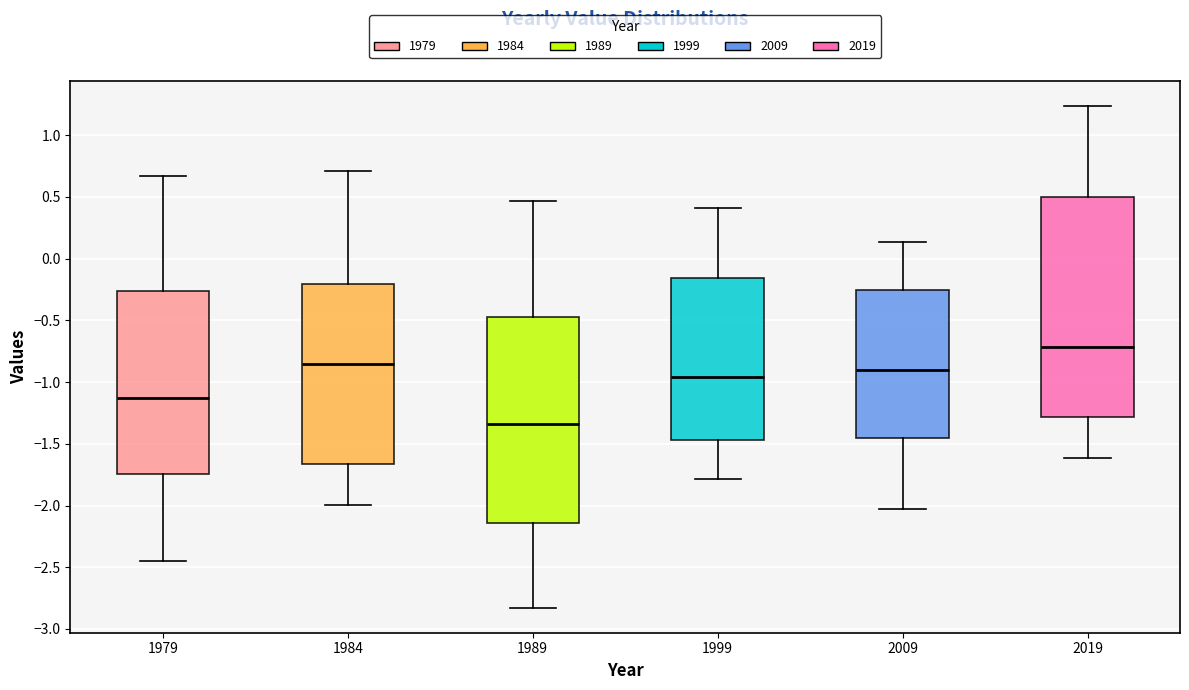

Reading left to right, transcribe this box plot: for each box, give where its median line is, the range the box spans, and where its two whiskers end, as read against the y-axis. The values are not printed on the chart, so give them approximately, as read against the axis.

1979: median -1.15, box -1.75 to -0.25, whiskers -2.45 to 0.65
1984: median -0.85, box -1.65 to -0.20, whiskers -2.00 to 0.70
1989: median -1.35, box -2.15 to -0.45, whiskers -2.85 to 0.45
1999: median -0.95, box -1.45 to -0.15, whiskers -1.80 to 0.40
2009: median -0.90, box -1.45 to -0.25, whiskers -2.05 to 0.15
2019: median -0.70, box -1.30 to 0.50, whiskers -1.60 to 1.25